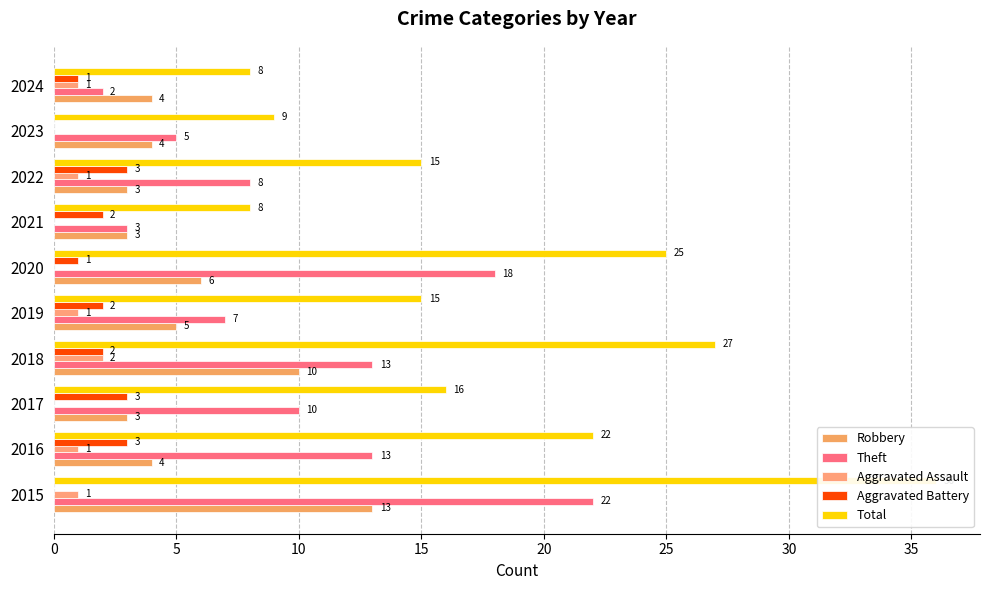

What is the sum of all Aggravated Battery values?

17